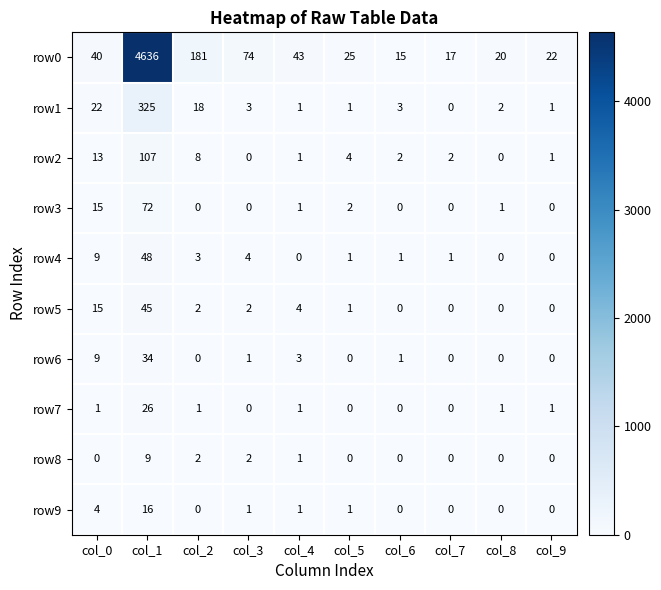

Which category has the highest value in the row3 series?

col_1